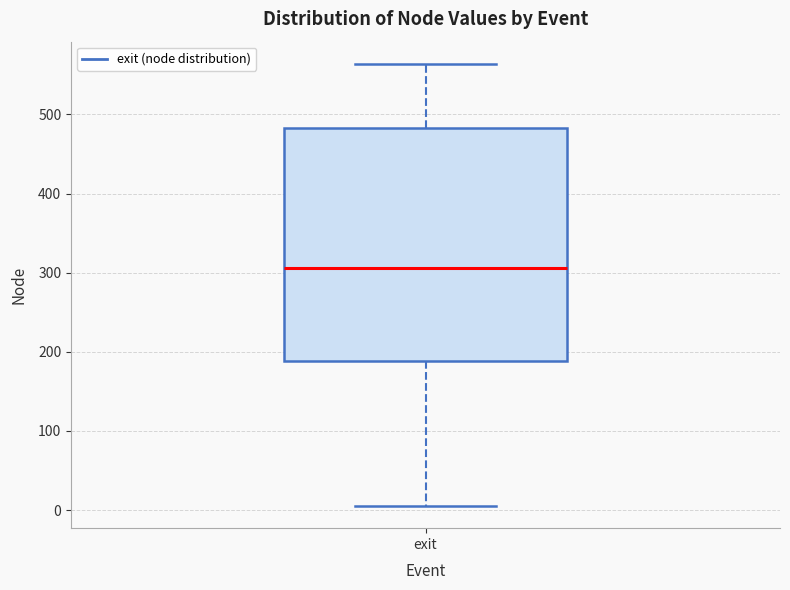

Transcribe this box plot: give where the median line is, the range the box spans, and where the two whiskers end, as read against the y-axis. The values are not printed on the chart, so give them approximately, as read against the axis.

median 310, box 190 to 480, whiskers 10 to 560